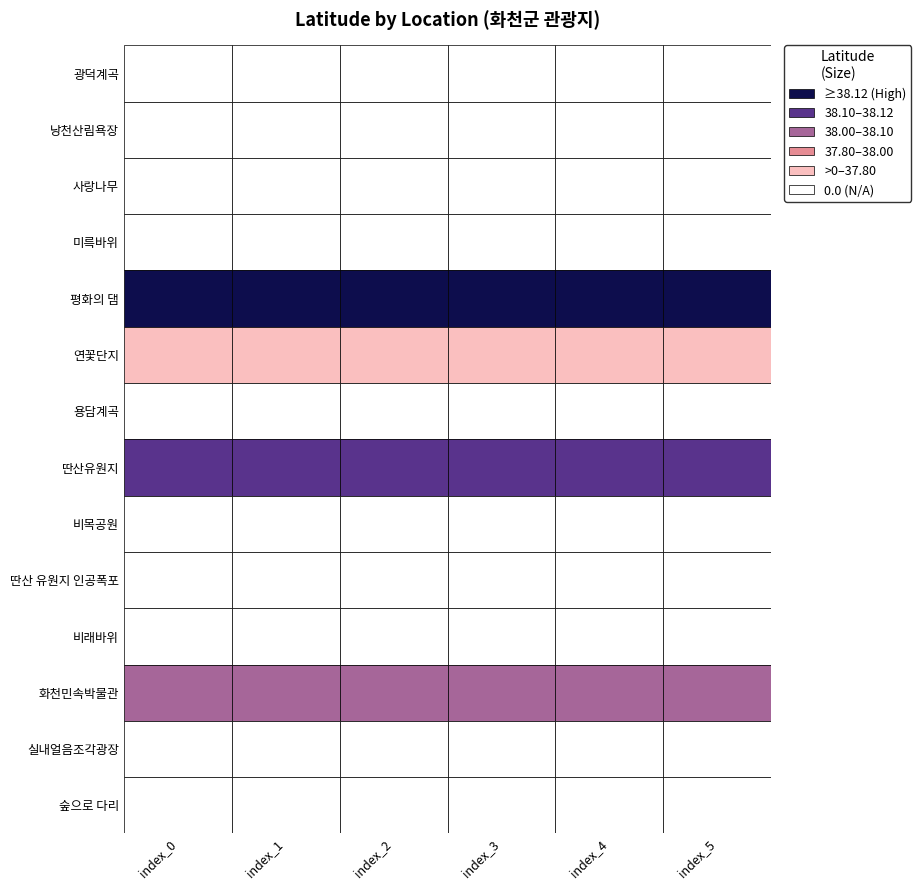

What is the sum of the 화천민속박물관 values at 0 and 1?

76.2